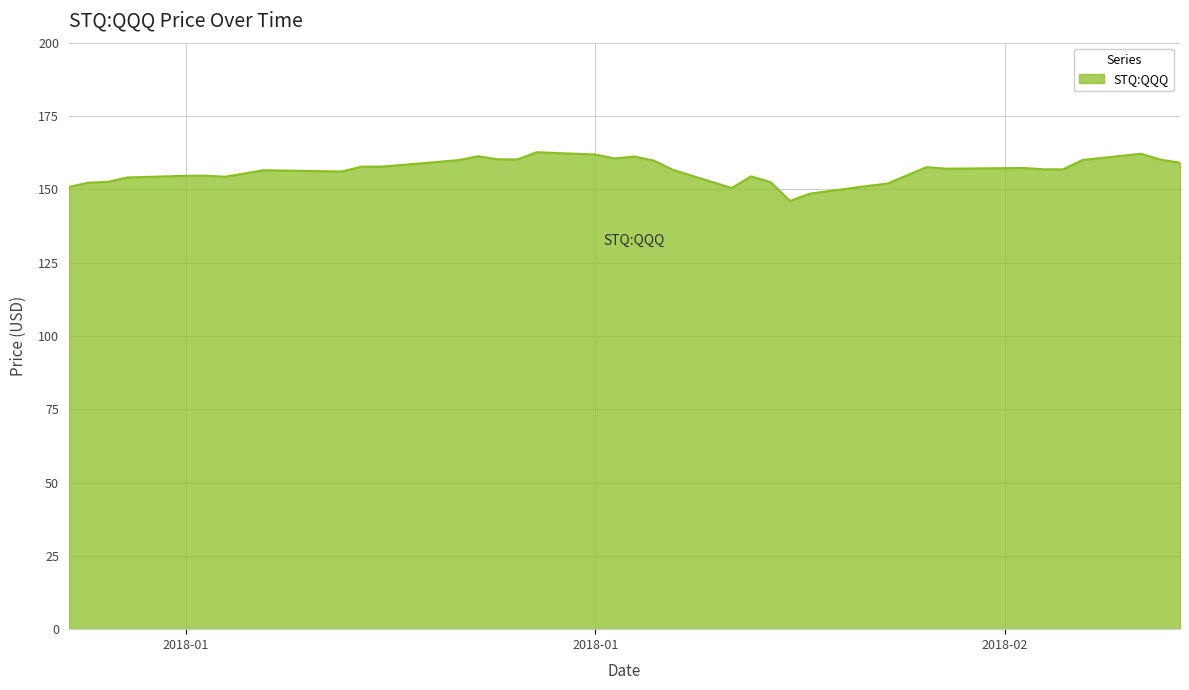

What is the minimum value shown in the chart?

146.0